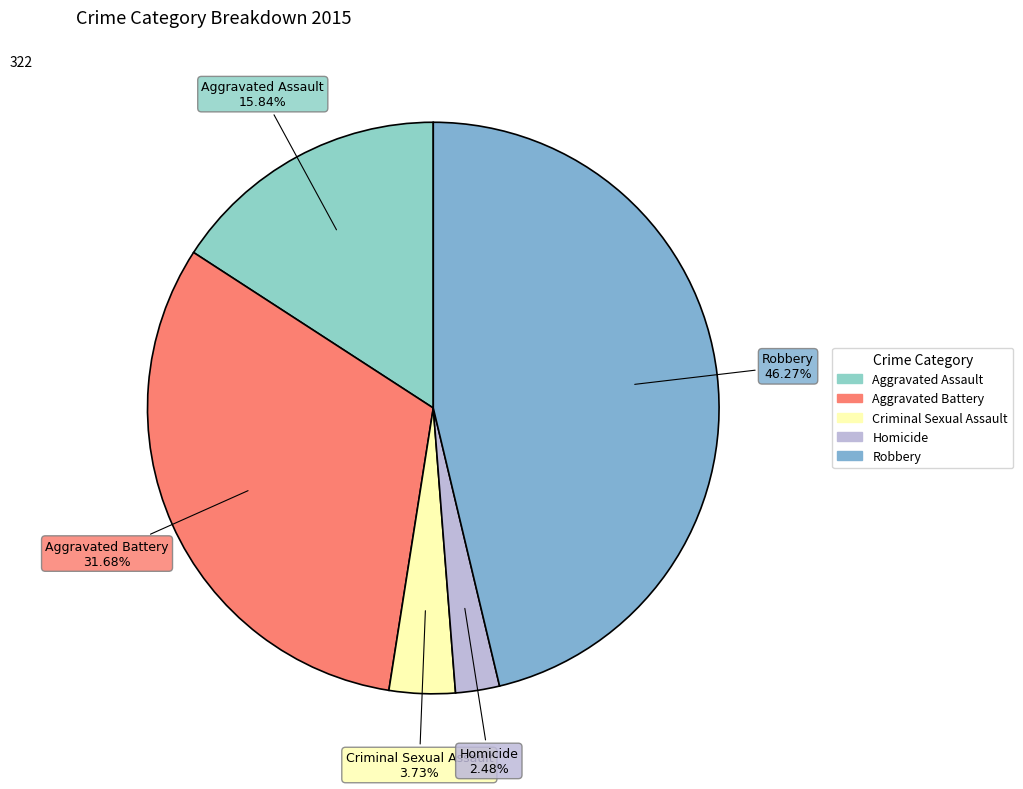

Does Robbery account for over 50% of the chart?

No